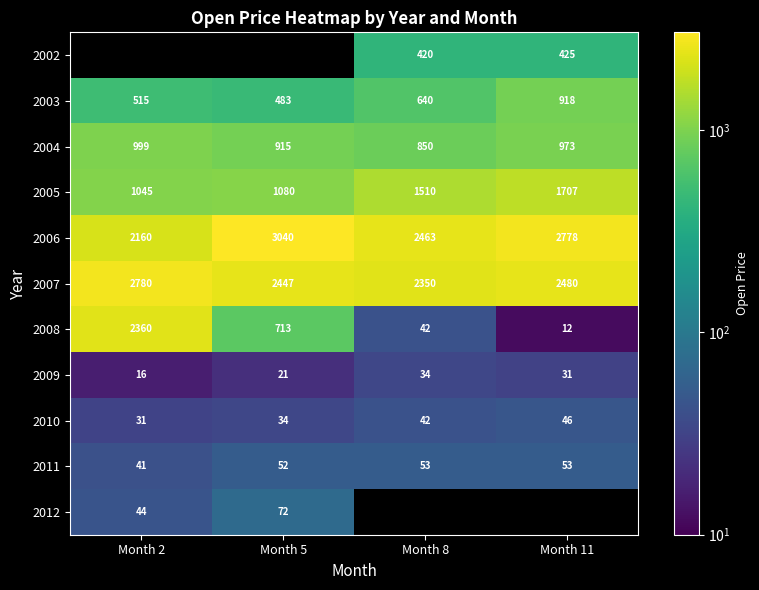

Where is 2005 nearest to the value 1376?

Month 8